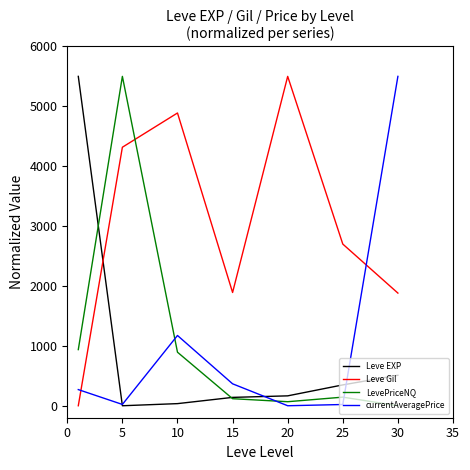

Which series has the largest total across all categories?

Leve Gil